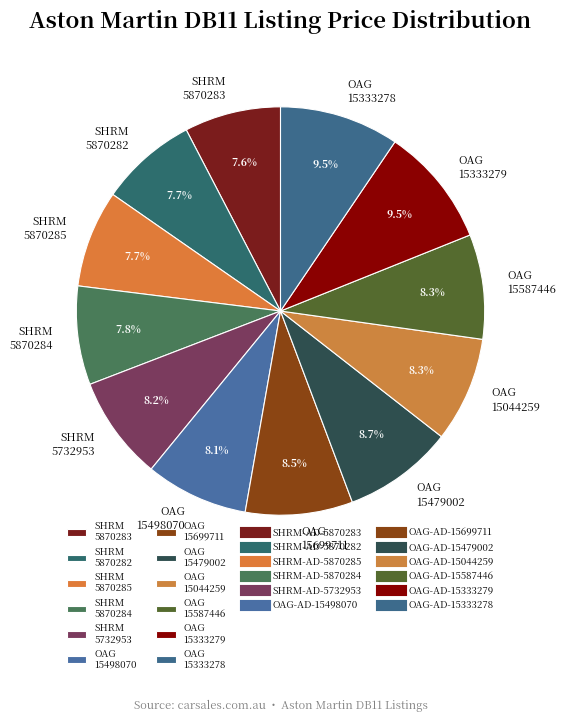

Is OAG 15699711 the majority of the pie?

No